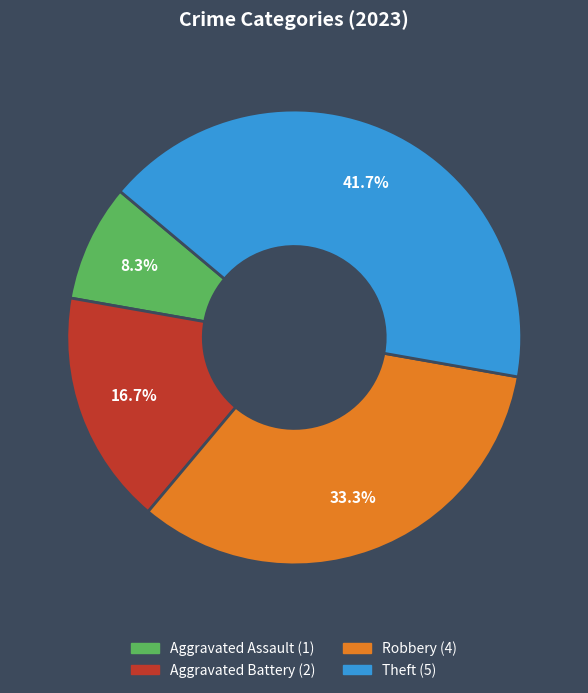

What portion of the pie excludes Theft?

58.3%